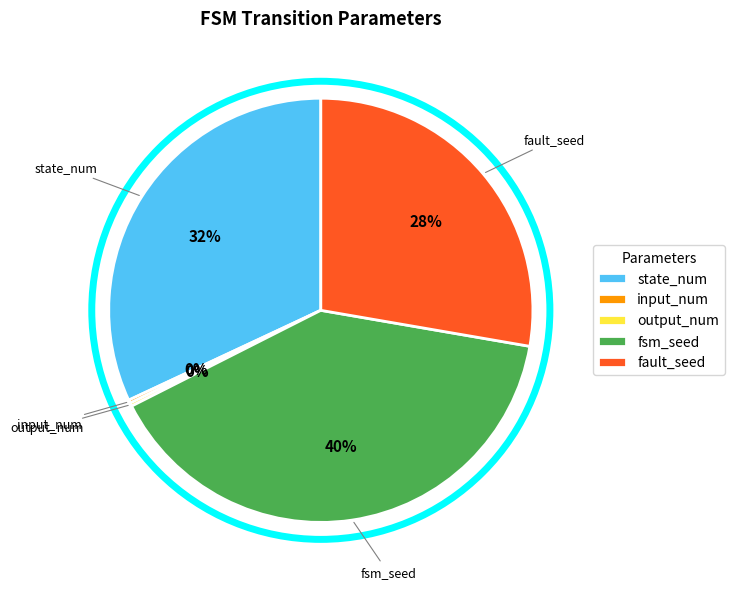

What is the largest slice in the pie chart?

fsm_seed